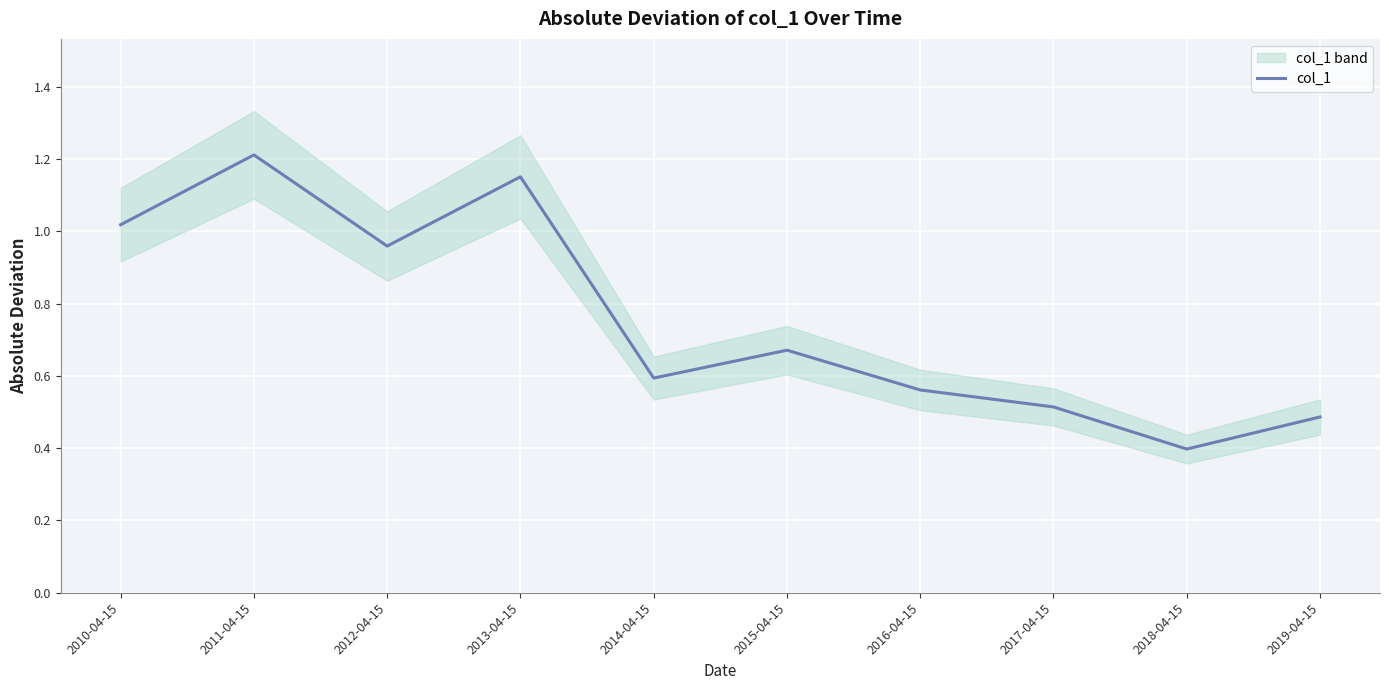

What is the label of the 2nd point from the left?

2011-04-15